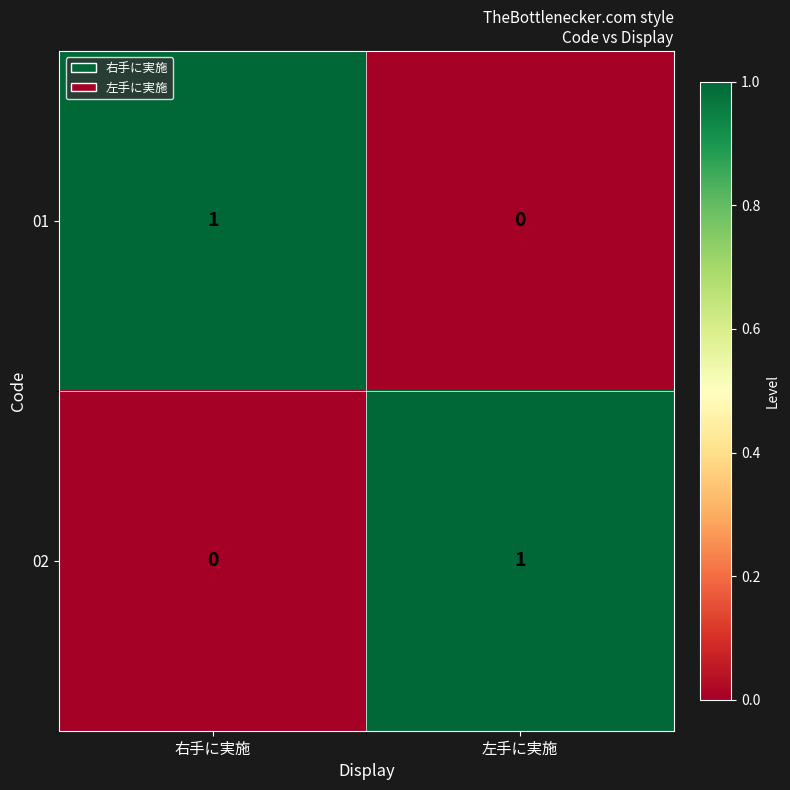

Where is 01 nearest to the value 0?

左手に実施